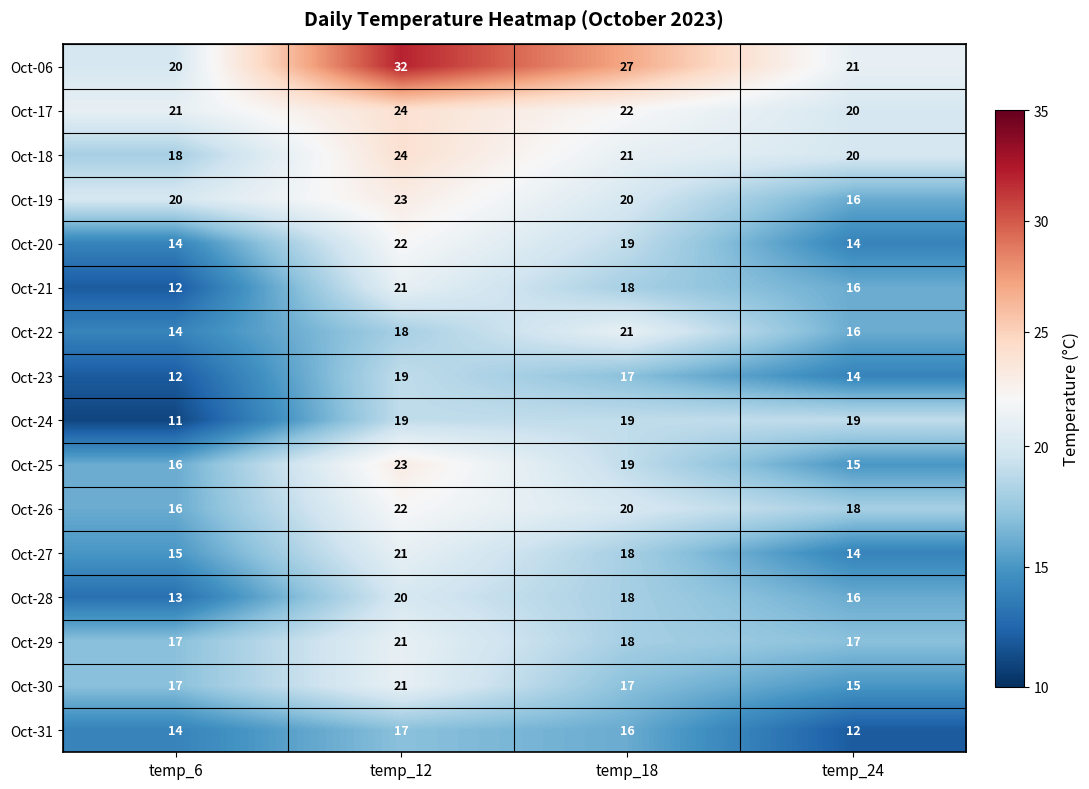

What is the spread (max minus min) of values at temp_12?

15